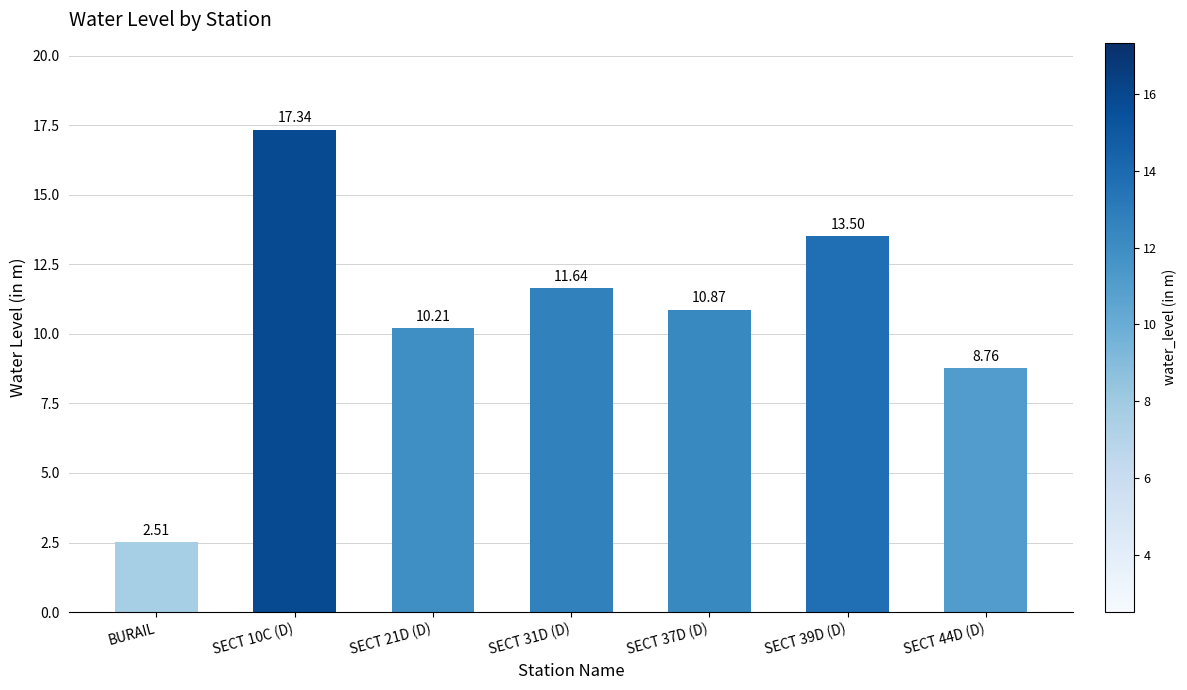

What is the difference between the values at SECT 37D (D) and BURAIL?

8.4